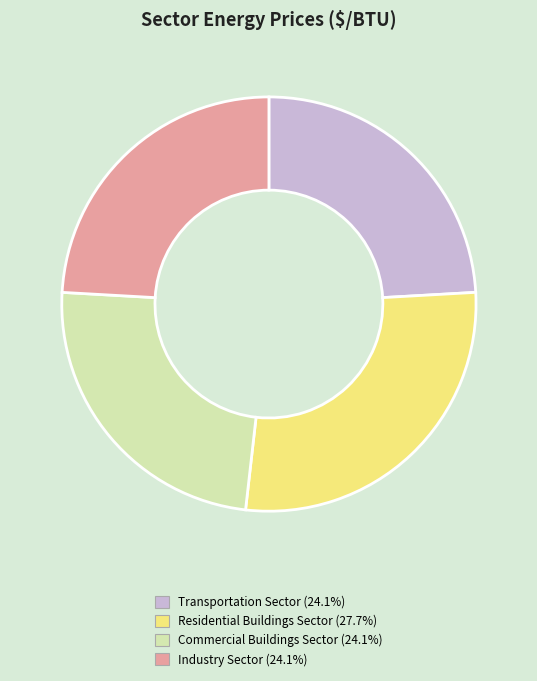

Is there a majority slice in this chart?

No